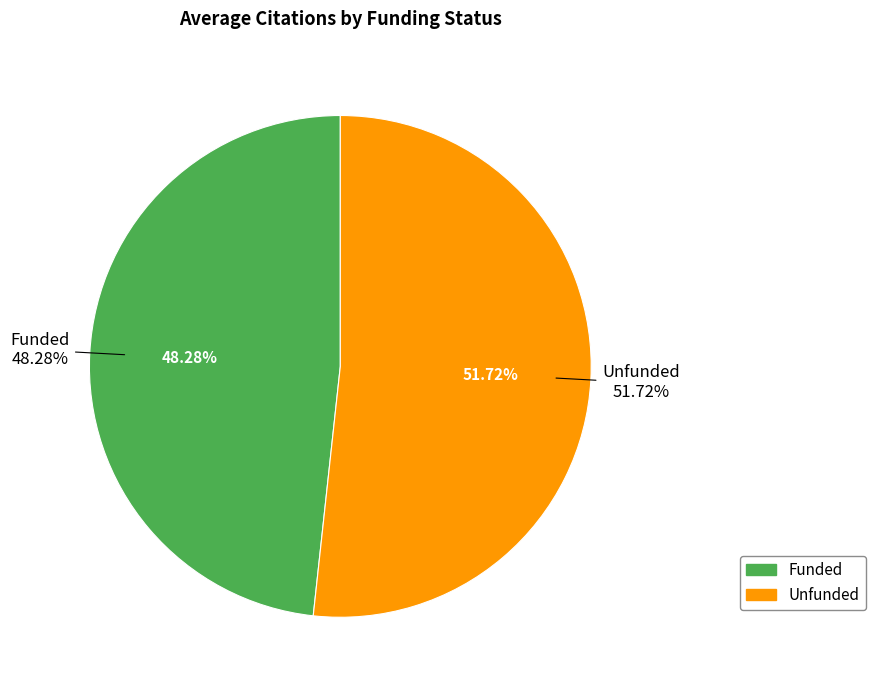

Is it true that Unfunded is 37% of the pie?

False